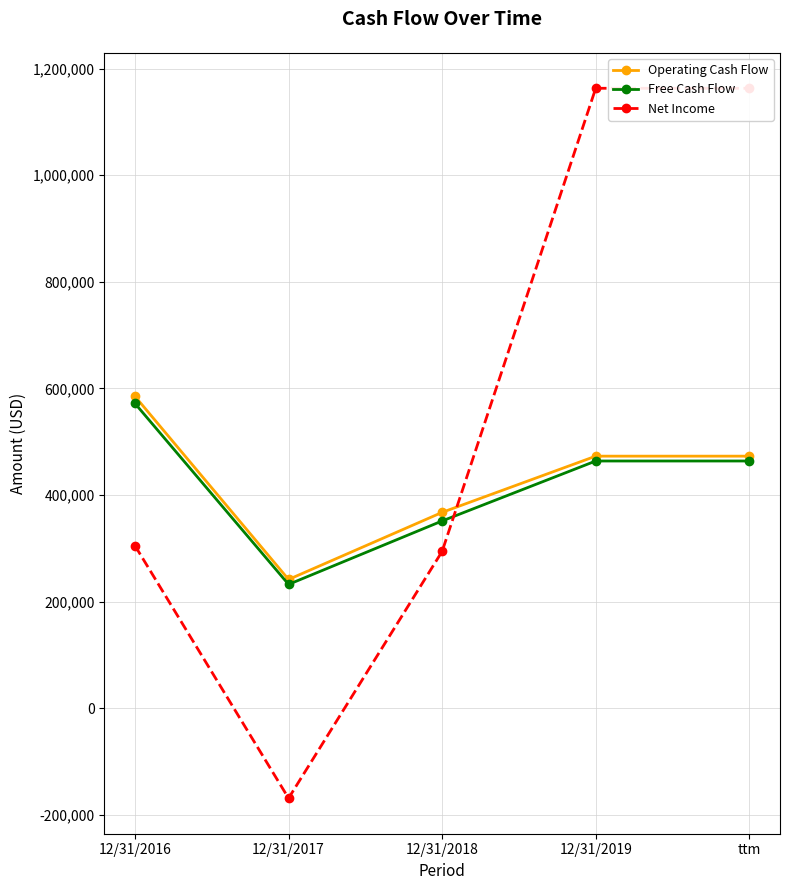

Reading right to left, what are all the values shown in this chart?

Operating Cash Flow: ttm=473040	12/31/2019=473040	12/31/2018=367606	12/31/2017=241778	12/31/2016=585229
Free Cash Flow: ttm=463952	12/31/2019=463952	12/31/2018=351517	12/31/2017=232519	12/31/2016=571864
Net Income: ttm=1163014	12/31/2019=1163014	12/31/2018=294433	12/31/2017=-168528	12/31/2016=305095